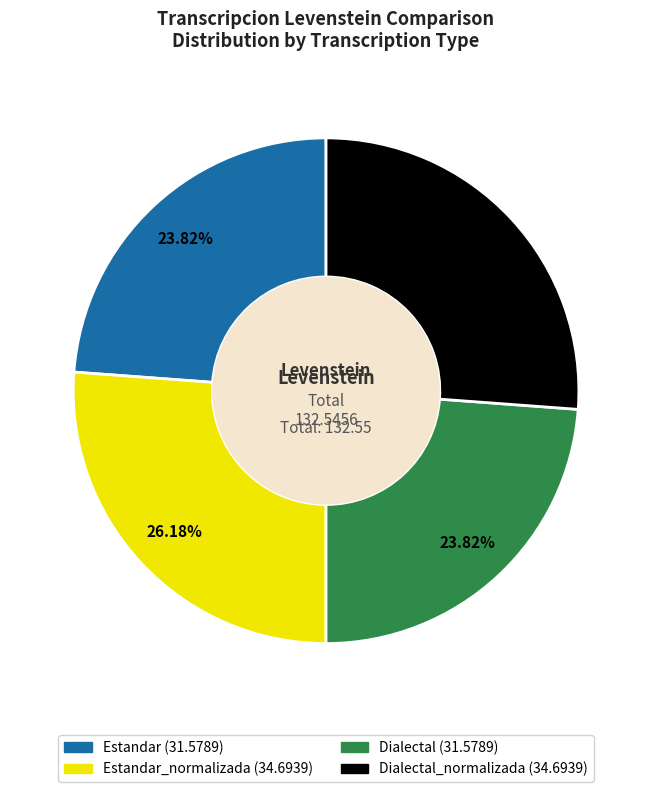

To the nearest percent, what is the difference between the largest and smallest slice percentages?

2%